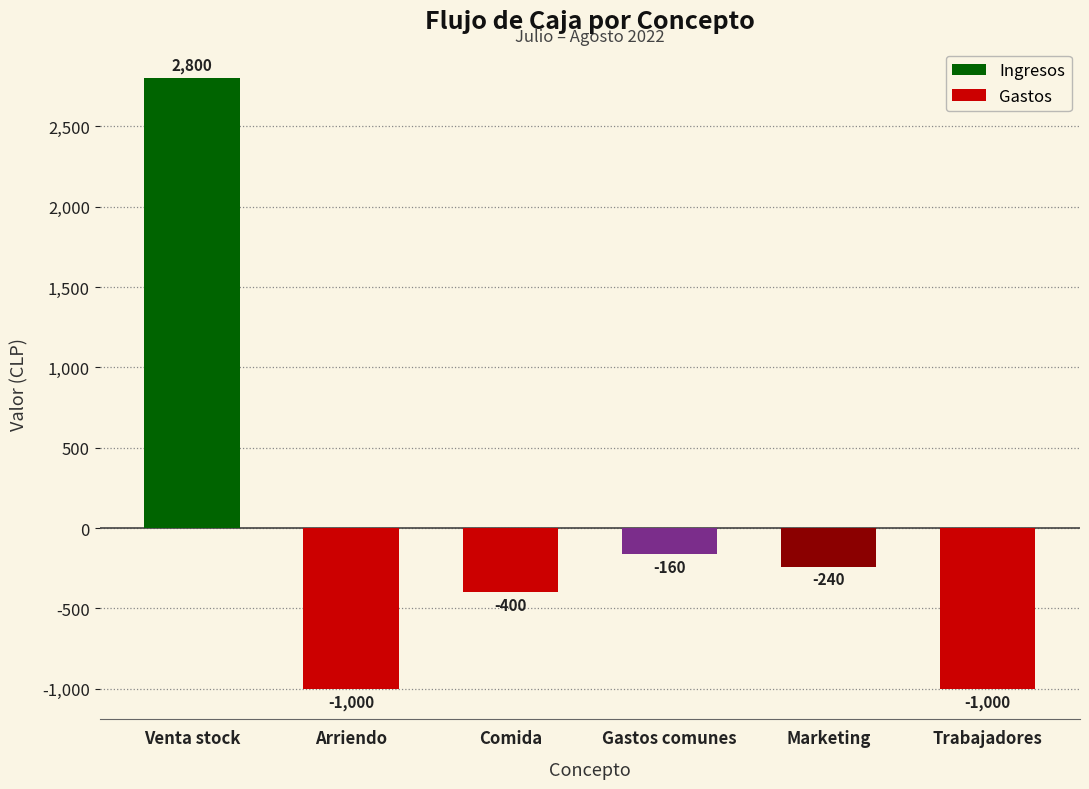

How many values are below -240?

3